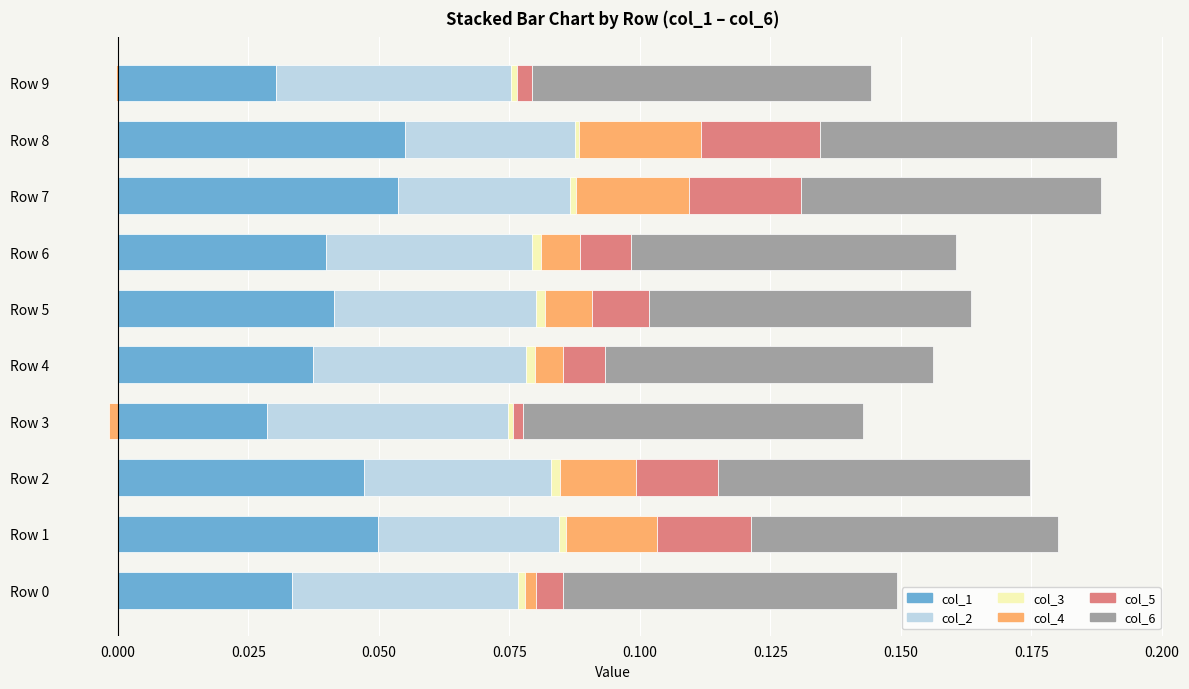

True or false: col_5 has a value of 0.0 at Row 8.

False